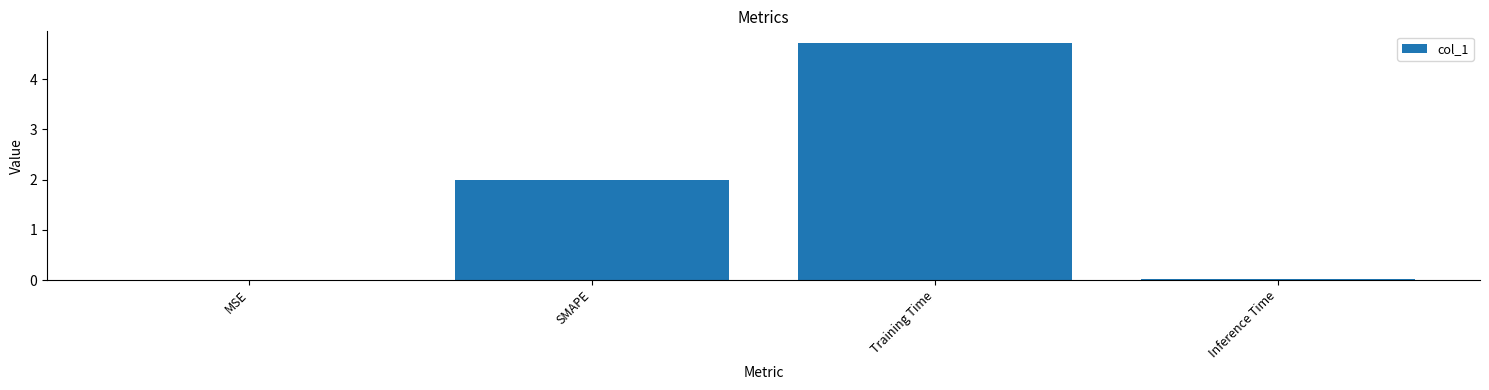

Count the number of categories in the chart.

4